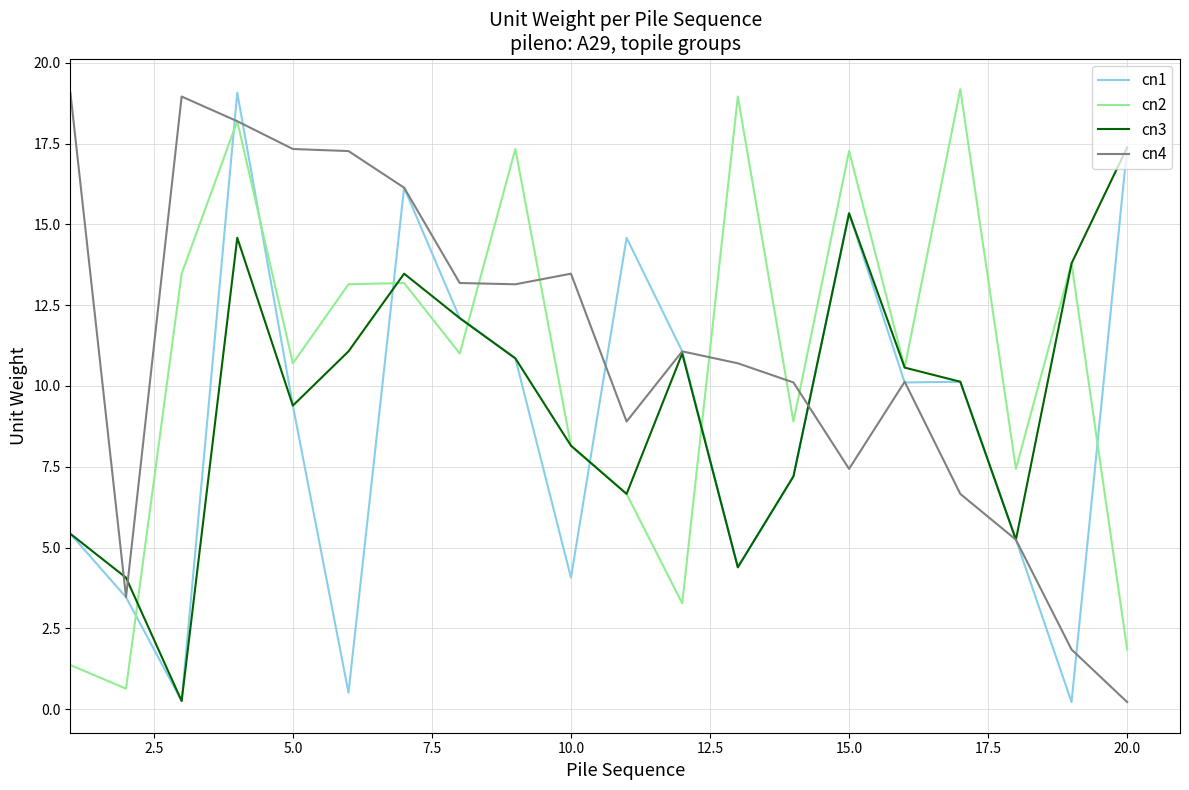

True or false: cn1 and cn2 intersect in this chart.

True